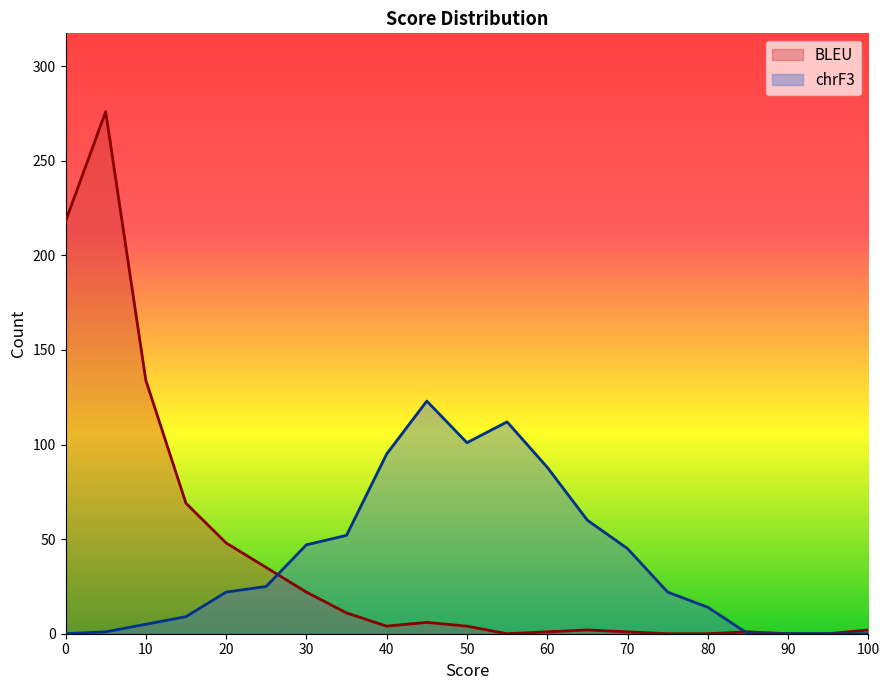

After their last crossing, which series has the higher values: chrF3 or BLEU?

BLEU